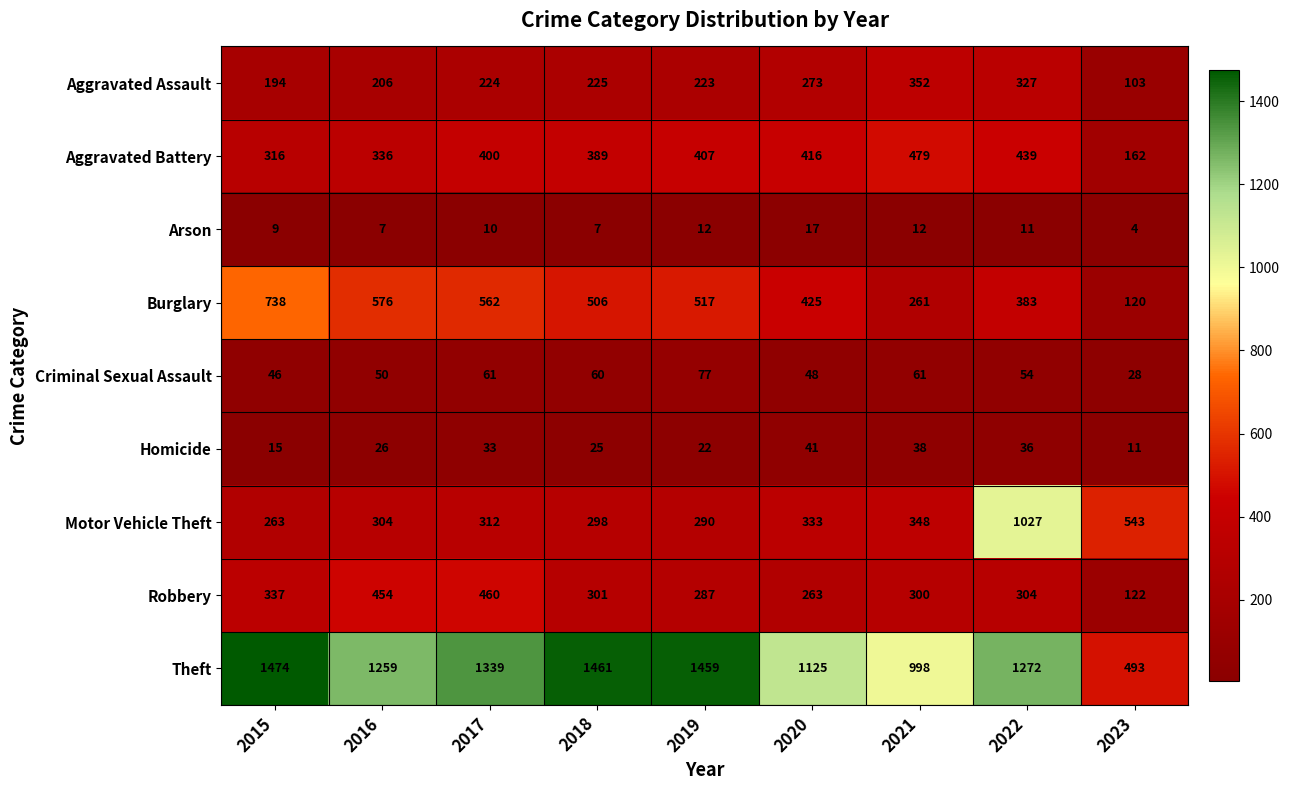

What is the highest value of the Homicide series?

41